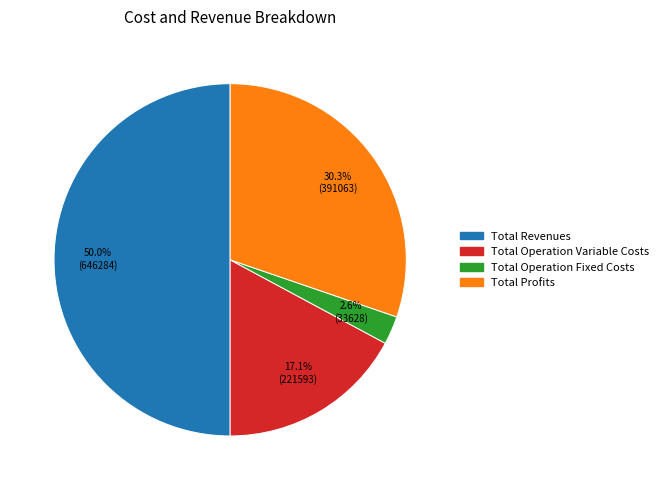

Which category has the biggest portion of the pie?

Total Revenues